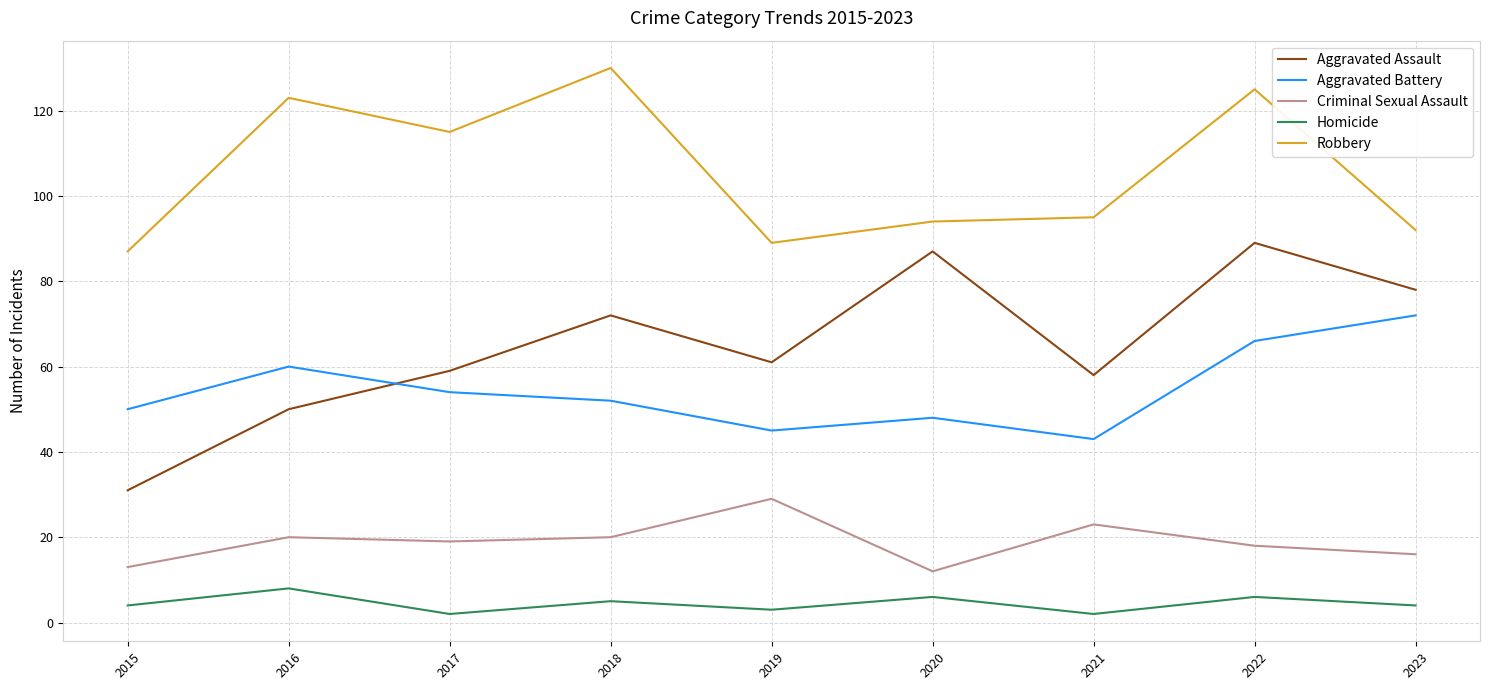

Does the chart display data point markers on the line(s)?

No